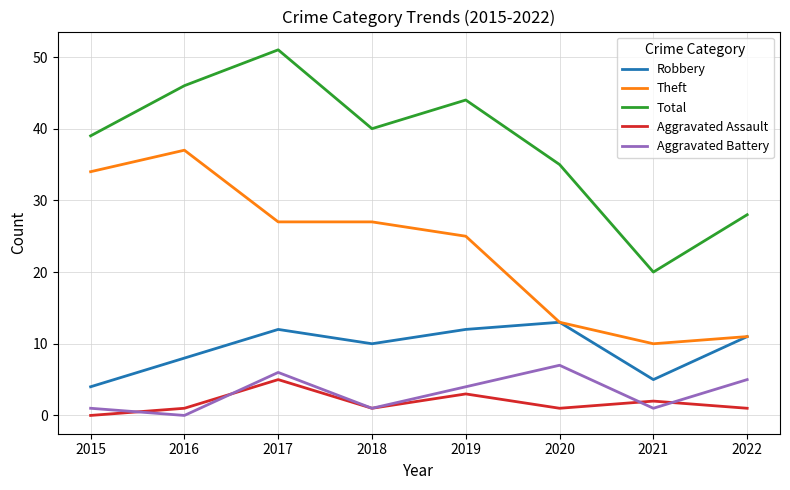

Reading left to right, what are all the values shown in this chart?

Robbery: 2015=4	2016=8	2017=12	2018=10	2019=12	2020=13	2021=5	2022=11
Theft: 2015=34	2016=37	2017=27	2018=27	2019=25	2020=13	2021=10	2022=11
Total: 2015=39	2016=46	2017=51	2018=40	2019=44	2020=35	2021=20	2022=28
Aggravated Assault: 2015=0	2016=1	2017=5	2018=1	2019=3	2020=1	2021=2	2022=1
Aggravated Battery: 2015=1	2016=0	2017=6	2018=1	2019=4	2020=7	2021=1	2022=5